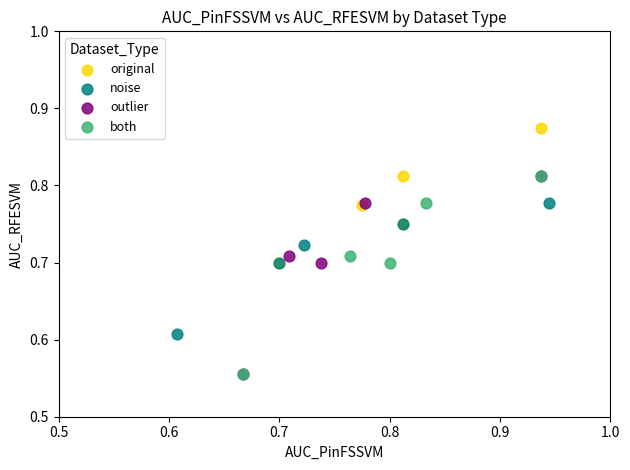

Which series reaches the maximum Y coordinate?

original